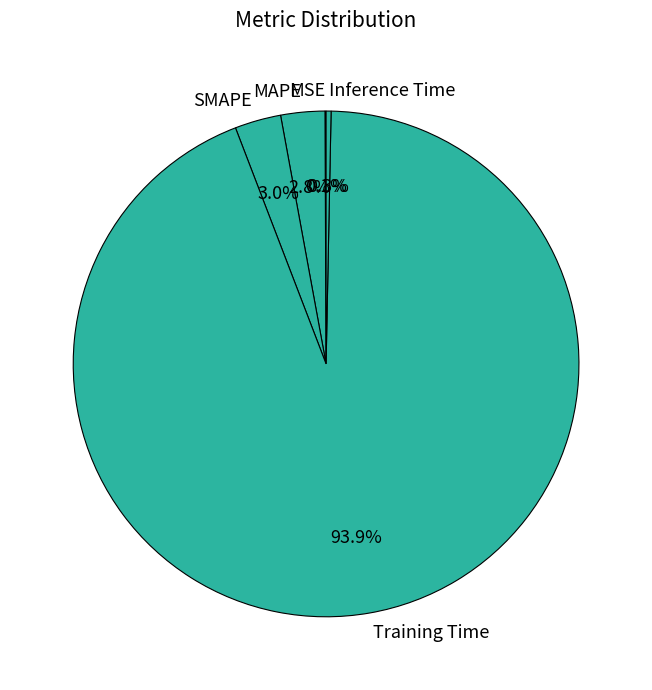

Is there a majority slice in this chart?

Yes